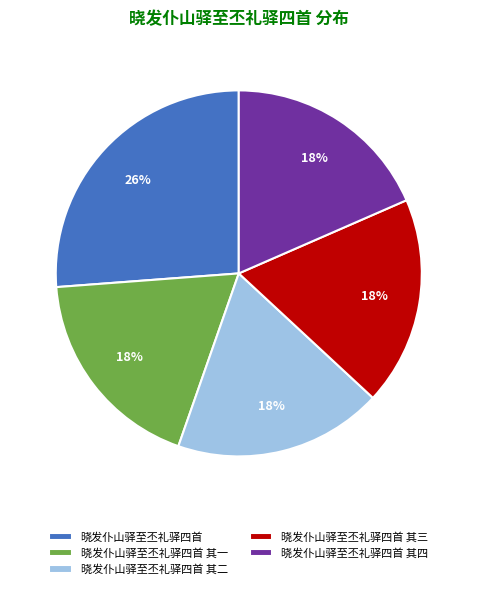

To the nearest percent, what is the combined percentage of 晓发仆山驿至丕礼驿四首 其一 and 晓发仆山驿至丕礼驿四首 其三?

37%